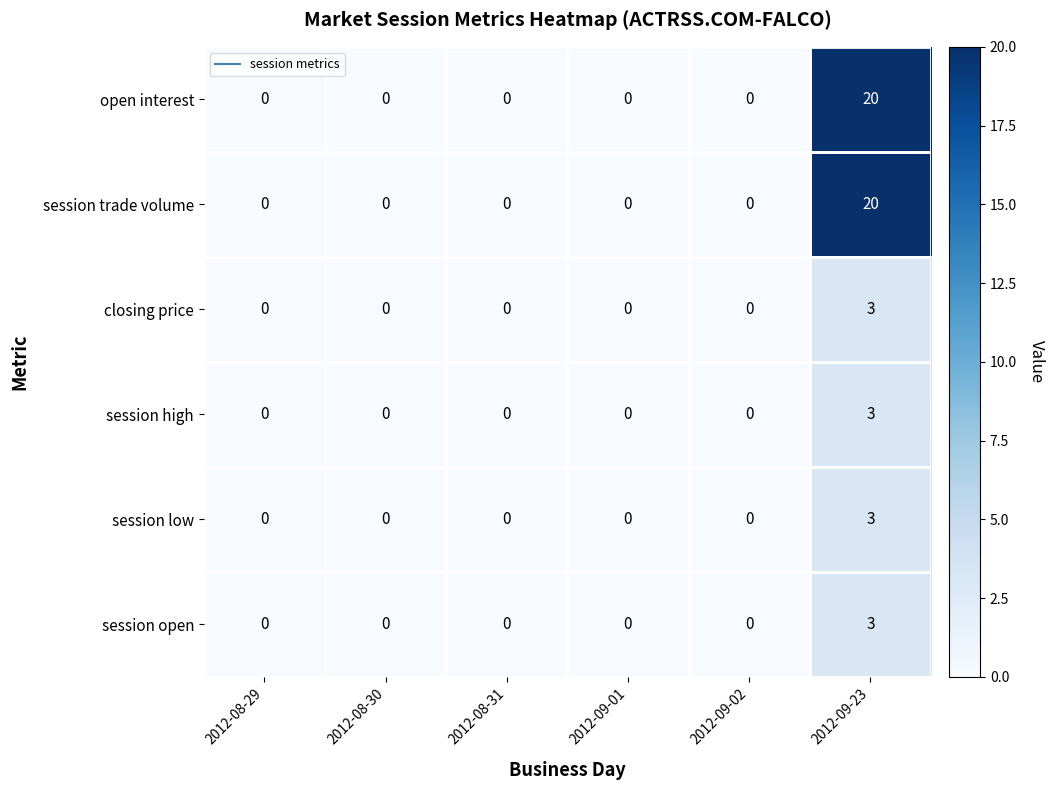

At which category is the sum across all series the highest?

2012-09-23